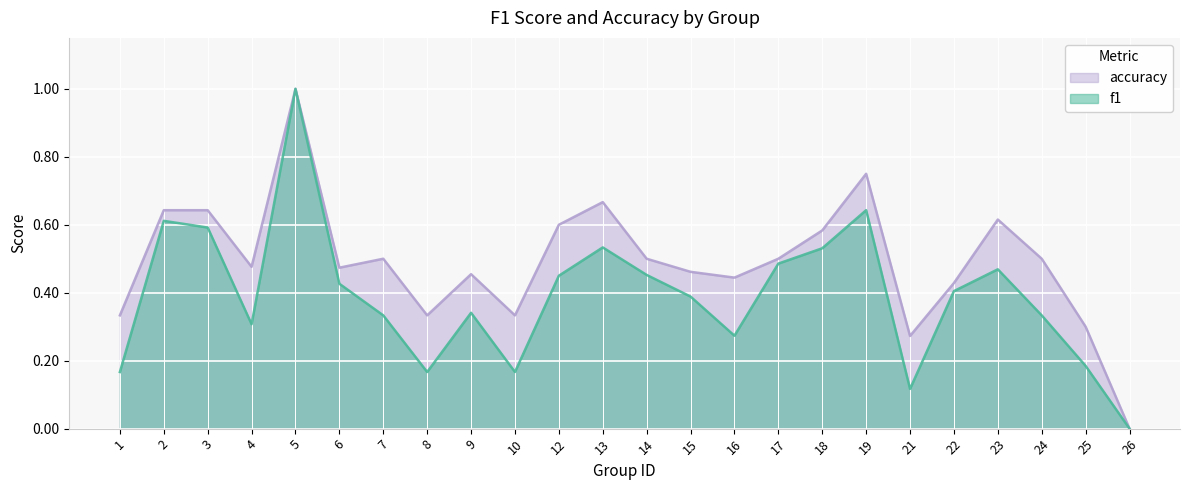

What is the average value of the f1 series?

0.4